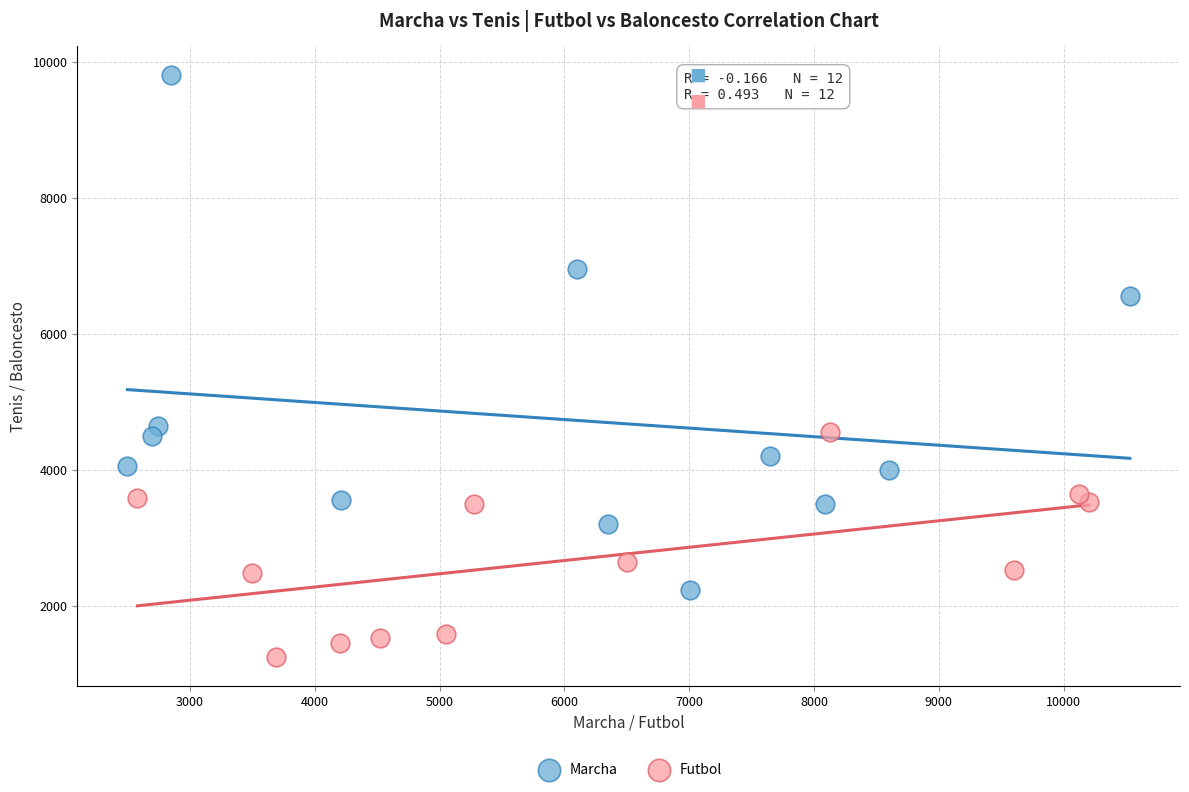

Which series has the largest Y range (max minus min)?

Marcha